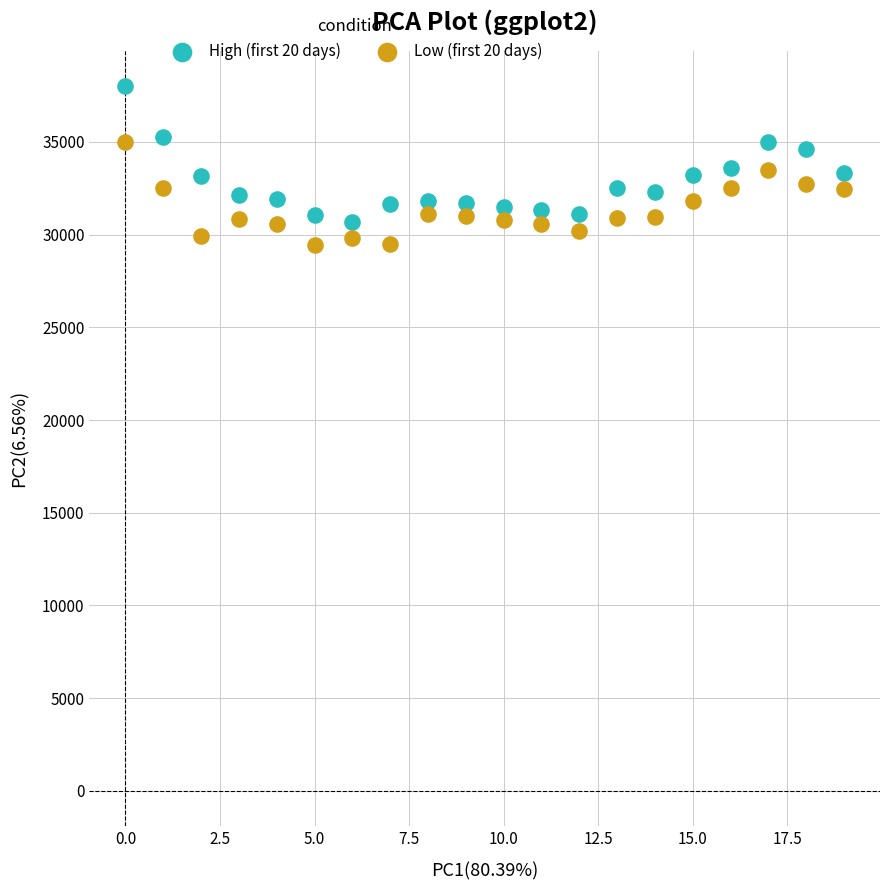

Which series reaches the maximum Y coordinate?

High (first 20 days)